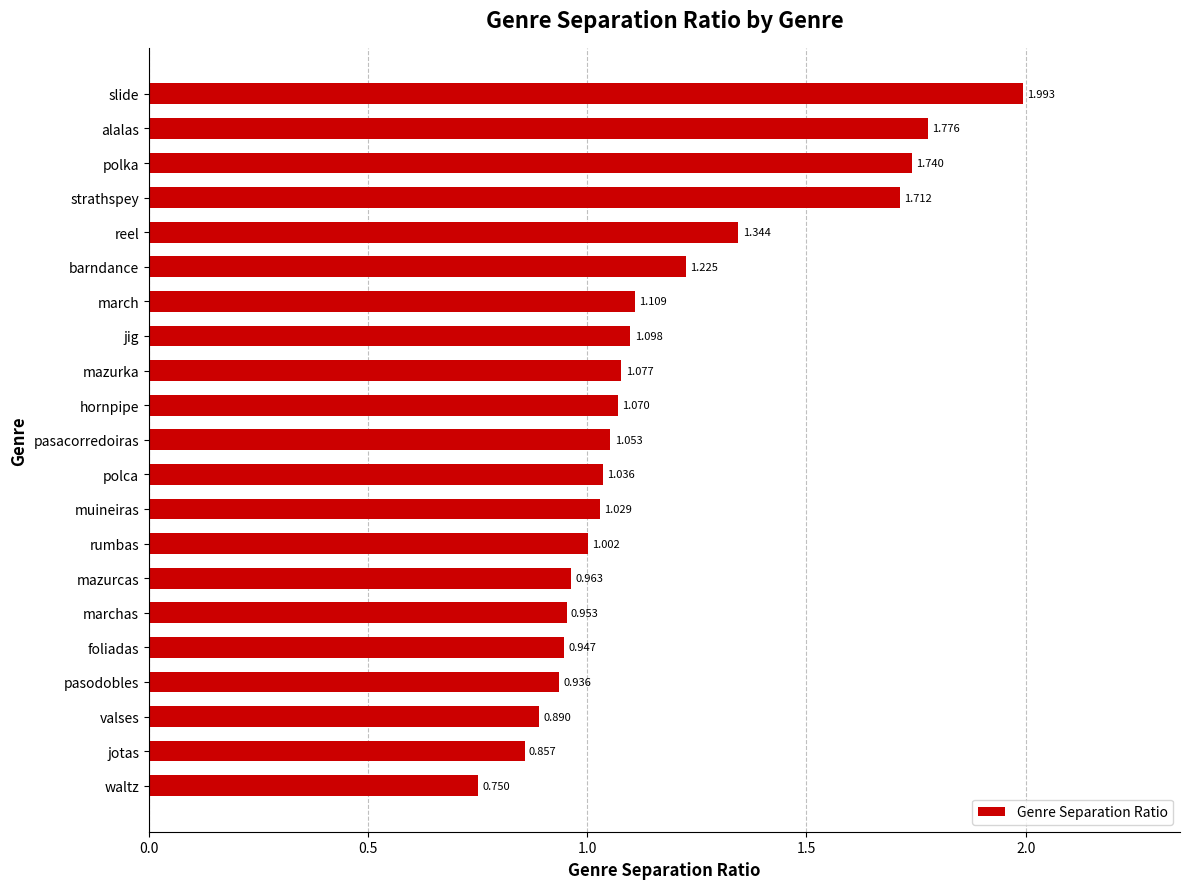

List the labels in order of value, smallest first.

waltz, jotas, valses, pasodobles, foliadas, marchas, mazurcas, rumbas, muineiras, polca, pasacorredoiras, hornpipe, mazurka, jig, march, barndance, reel, strathspey, polka, alalas, slide